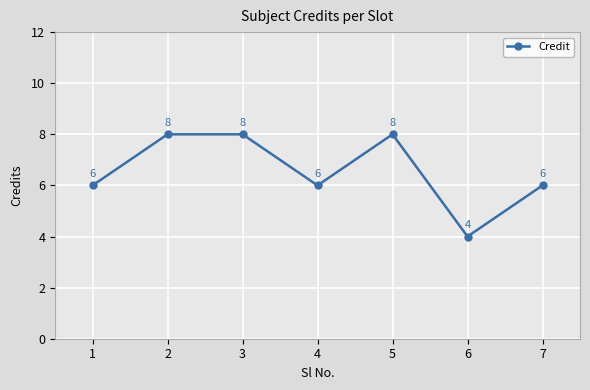

Reading right to left, transcribe all the data shown in this chart.

6	4	8	6	8	8	6